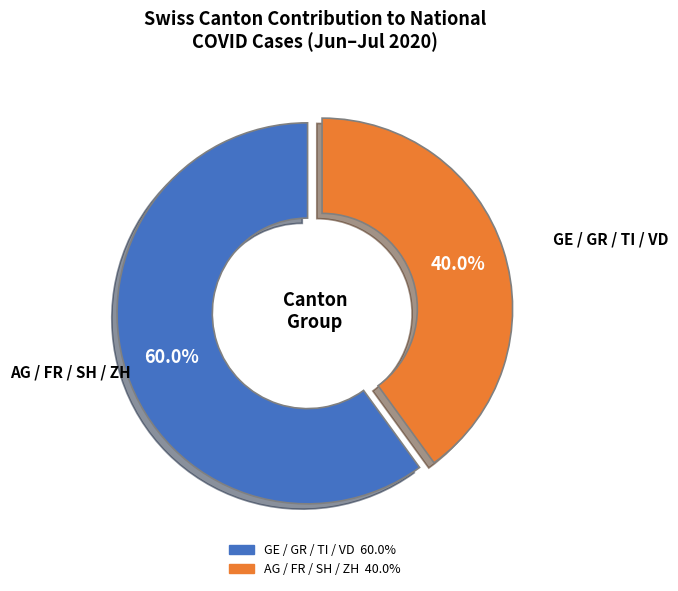

Does any single category account for the majority?

Yes